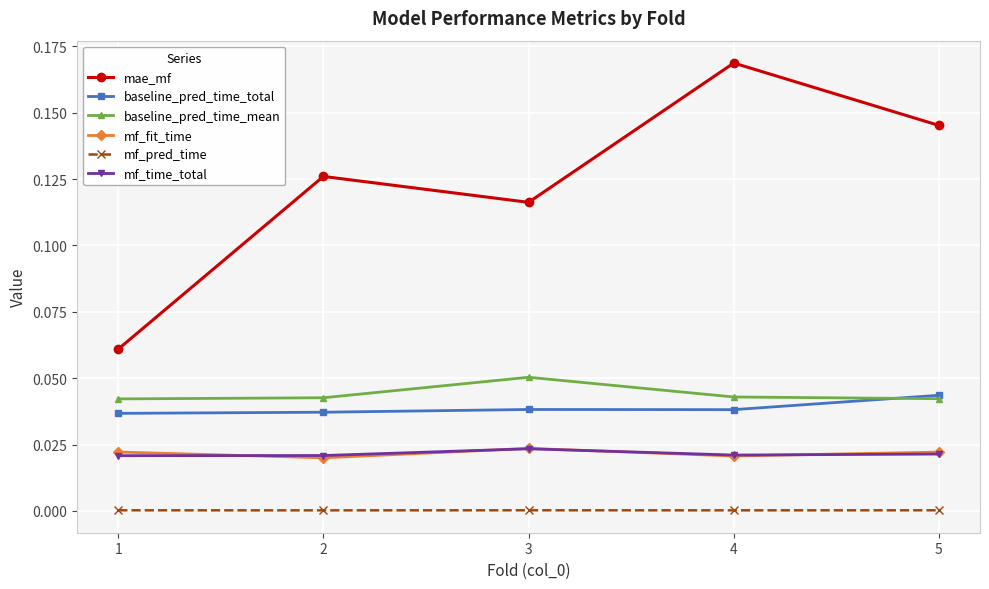

At how many categories does at least one series exceed 0?

5